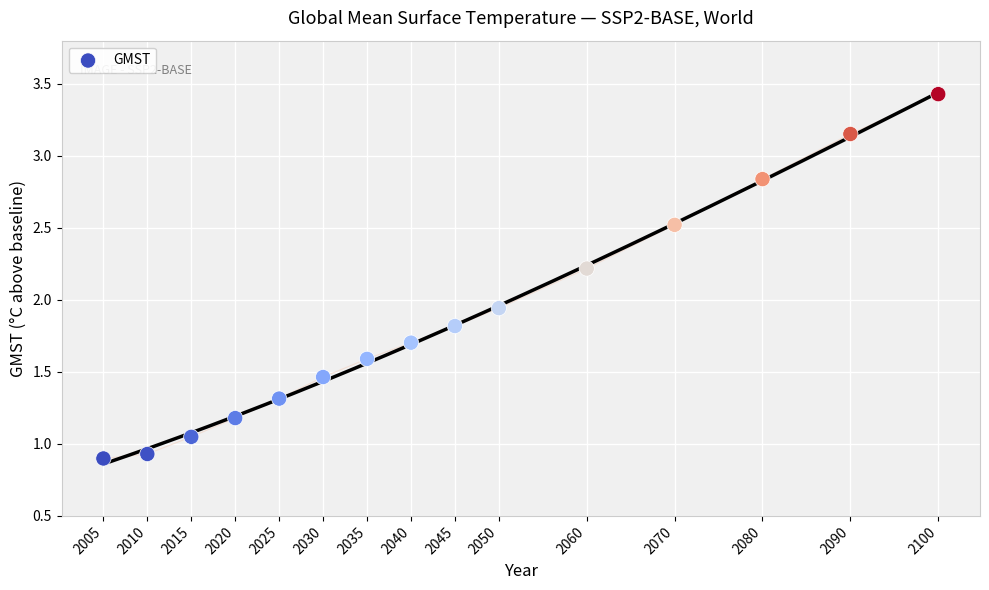

What is the range of X values (max minus min)?

95.0